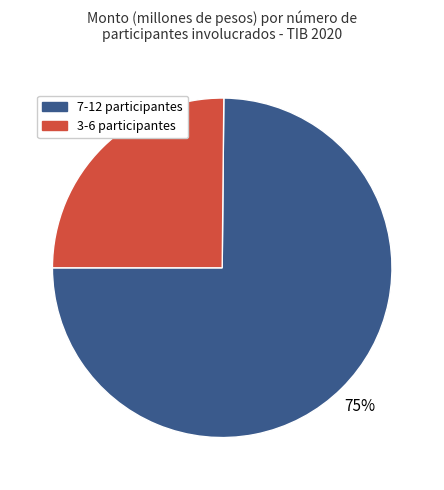

Is there any slice that represents more than half of the pie?

Yes